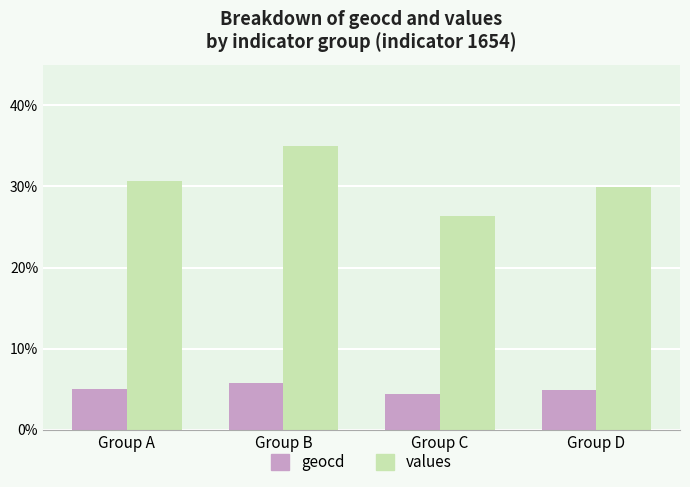

At which category is the sum across all series the highest?

Group B